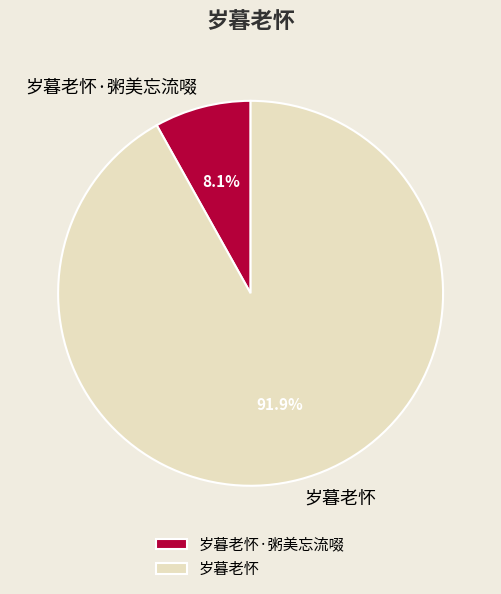

Is the sum of 岁暮老怀·粥美忘流啜 and 岁暮老怀 greater than half?

Yes